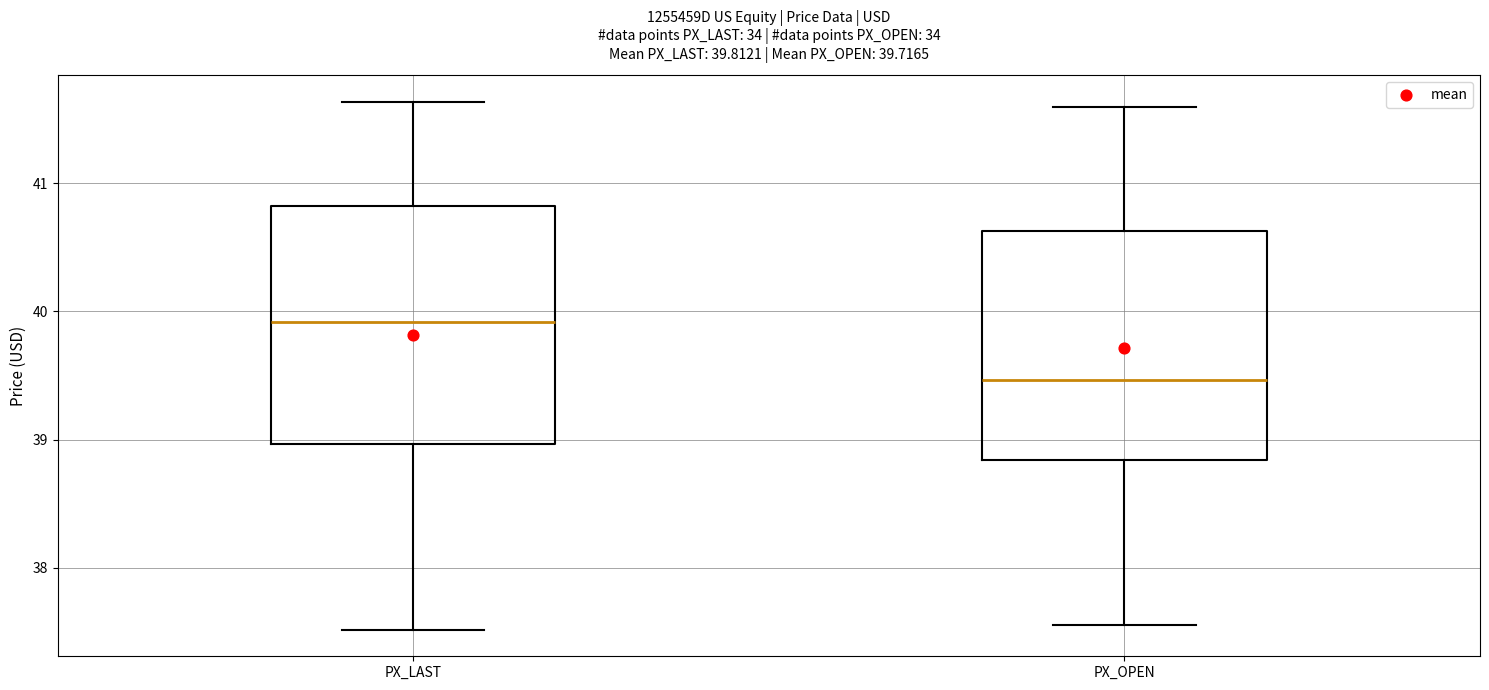

Which box's median line is the lowest?

PX_OPEN